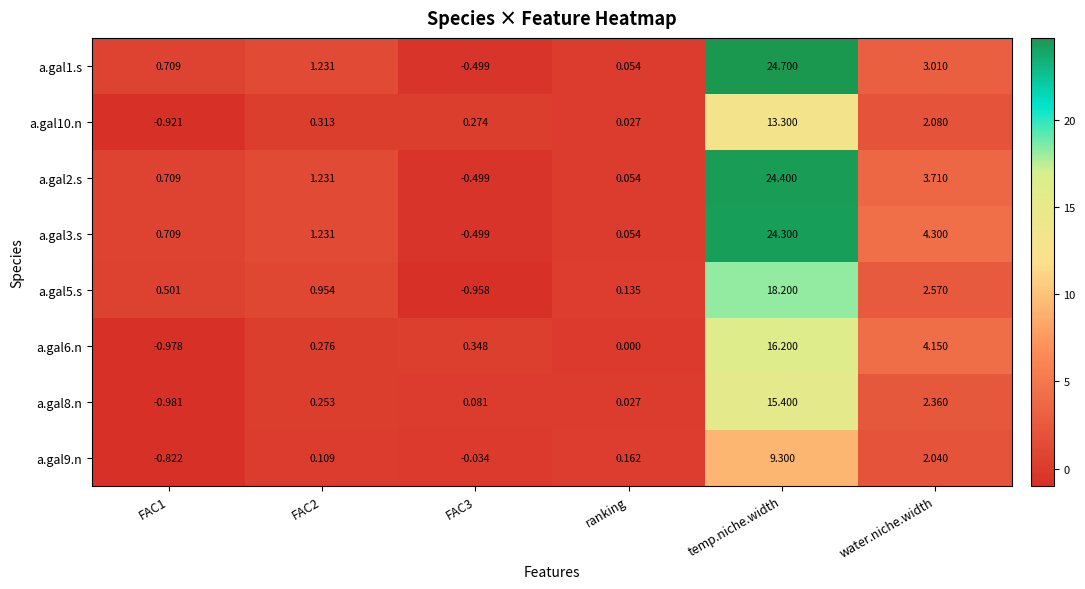

At which label is a.gal3.s closest to 11?

water.niche.width